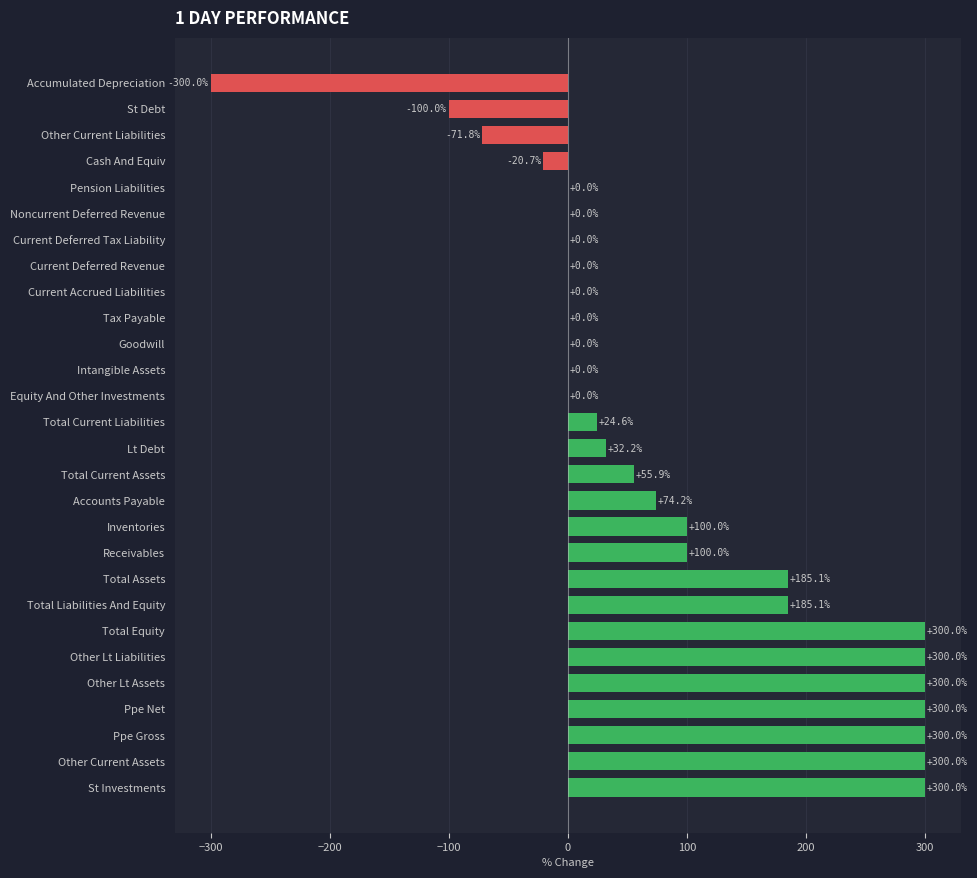

What is the change in value from St Investments to Total Assets?

-114.9